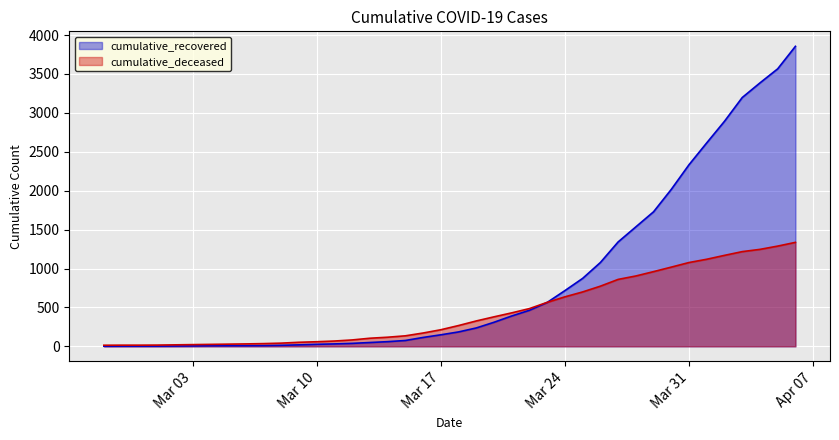

What is the maximum value shown in the chart?

3855